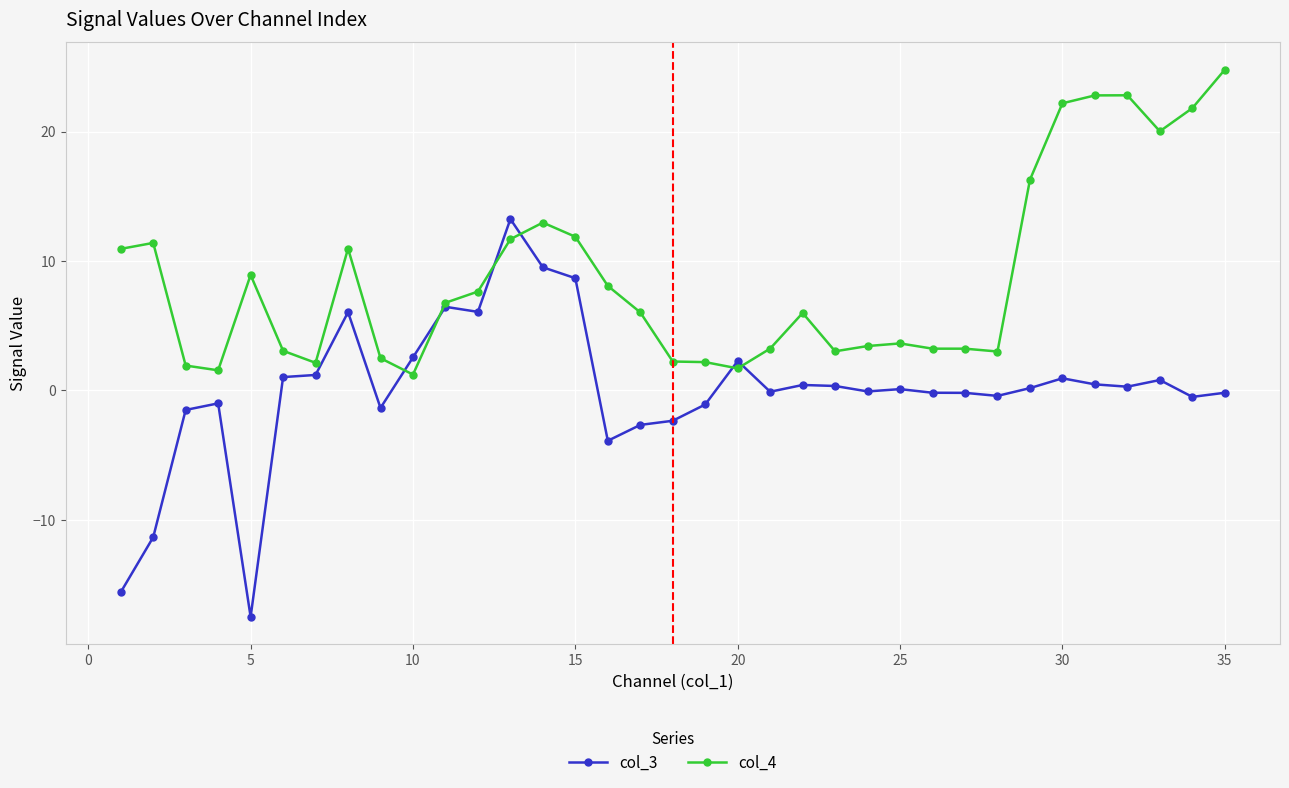

What is the smallest value displayed?

-17.5